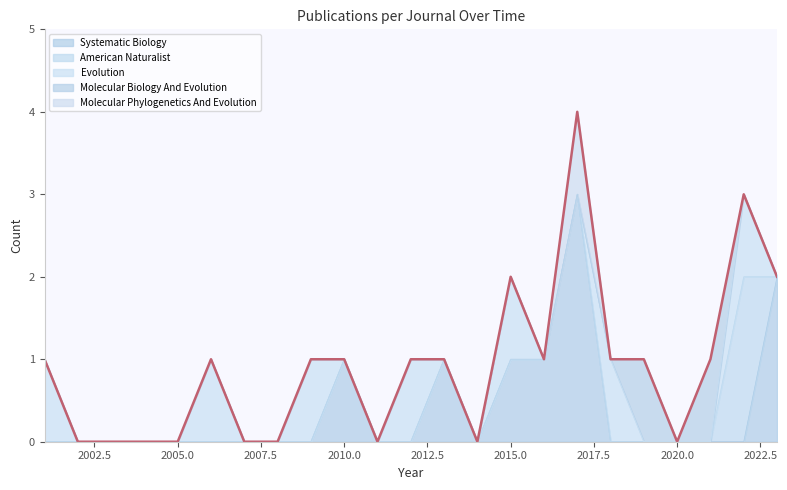

Reading left to right, list all the values displayed in this chart.

Systematic Biology: 0	0	0	0	0	0	0	0	0	1	0	0	1	0	1	1	3	0	0	0	0	0	2
American Naturalist: 0	0	0	0	0	0	0	0	0	0	0	0	0	0	0	0	0	0	0	0	0	2	0
Evolution: 1	0	0	0	0	1	0	0	1	0	0	1	0	0	1	0	0	1	0	0	0	1	0
Molecular Biology And Evolution: 0	0	0	0	0	0	0	0	0	0	0	0	0	0	0	0	0	0	1	0	1	0	0
Molecular Phylogenetics And Evolution: 0	0	0	0	0	0	0	0	0	0	0	0	0	0	0	0	1	0	0	0	0	0	0